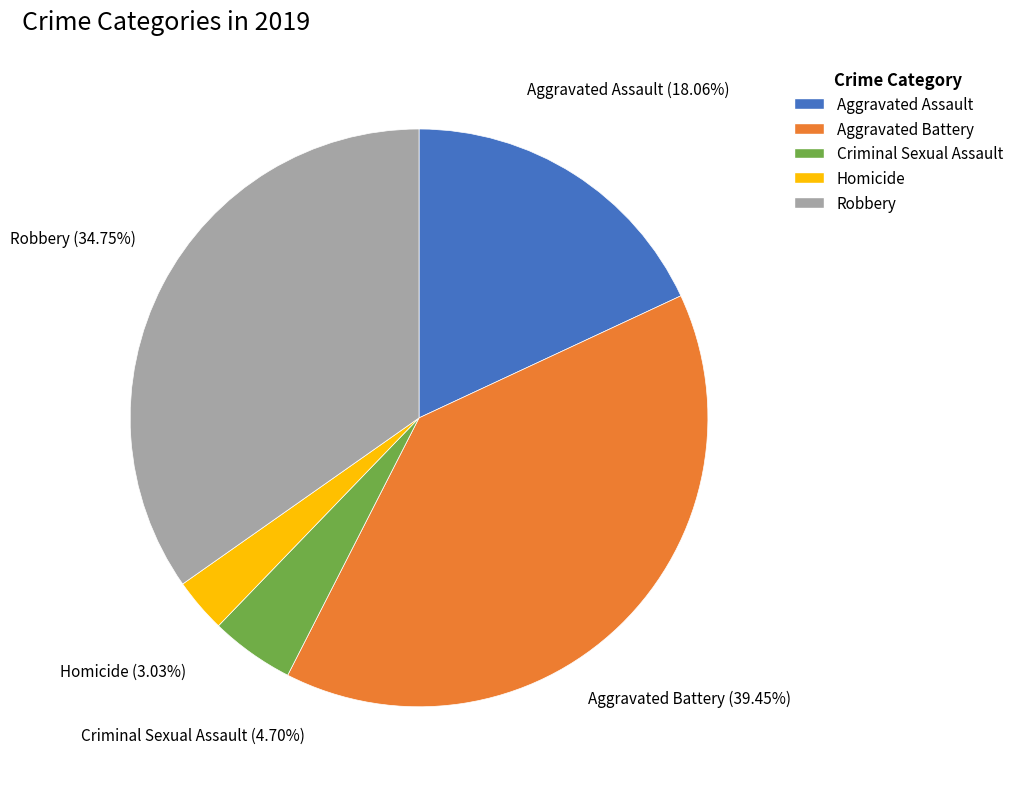

To the nearest percent, what is the difference between the Criminal Sexual Assault and Homicide slice percentages?

2%